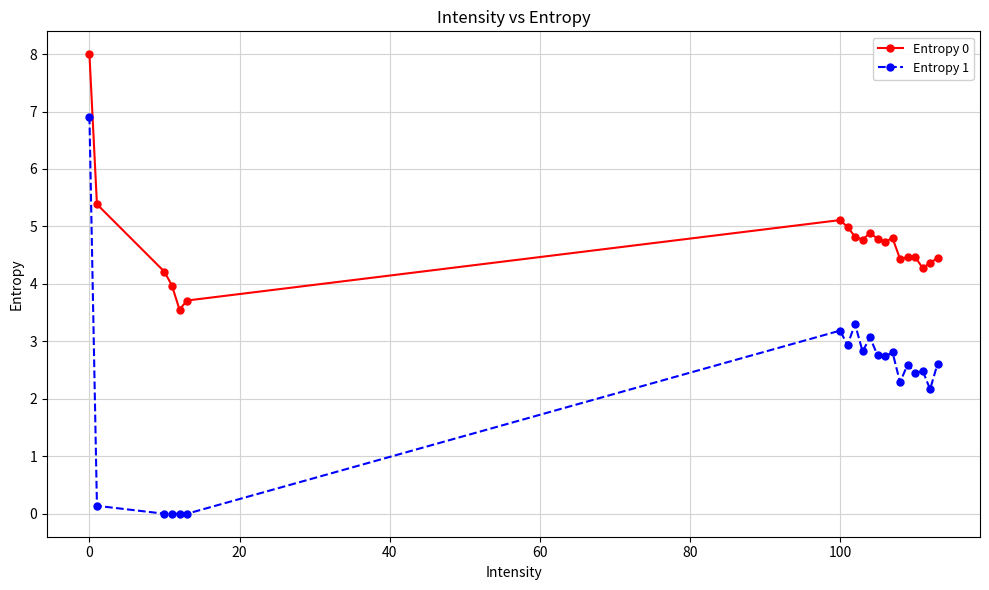

Which series has the largest total across all categories?

Entropy 0